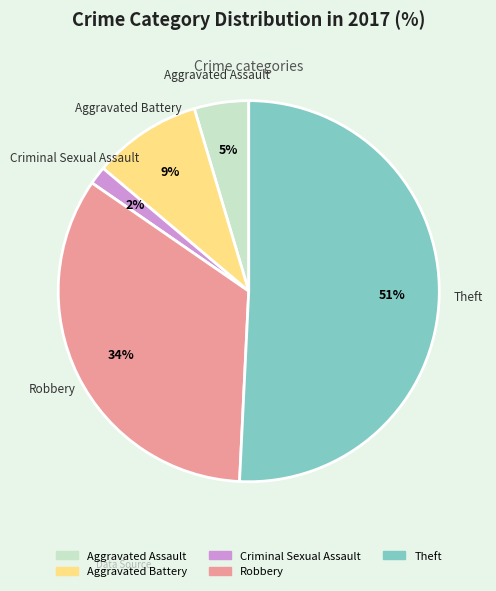

To the nearest percent, what is the average slice percentage?

20%